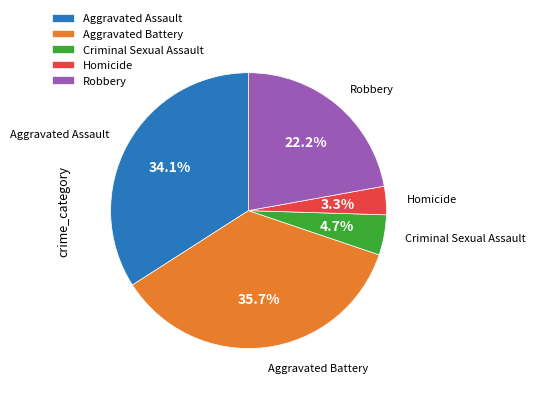

Which slice is the largest?

Aggravated Battery